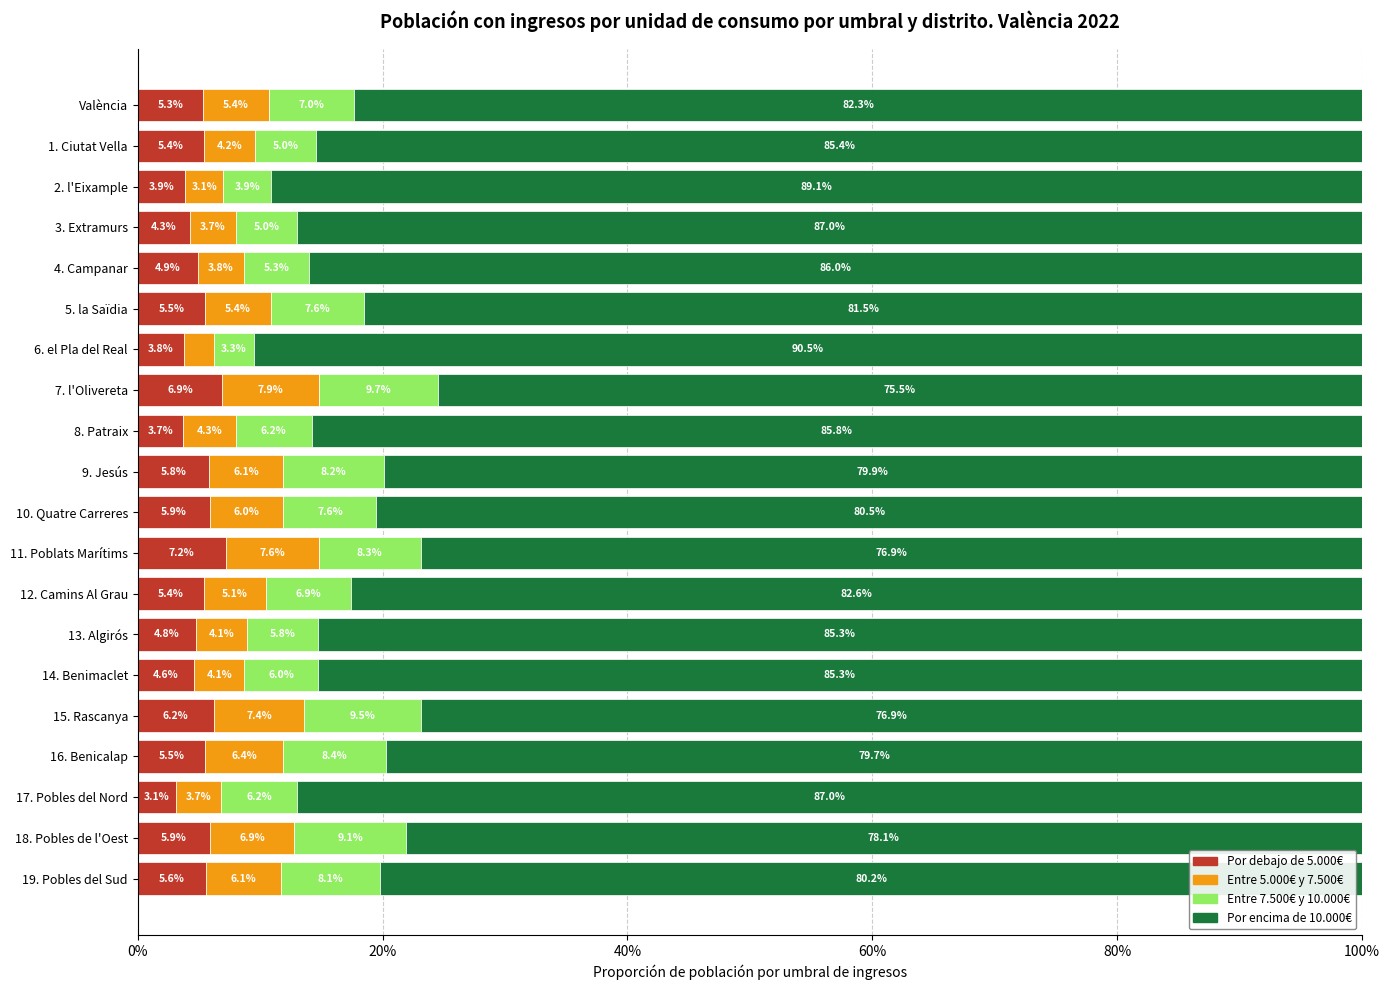

How many Entre 5.000€ y 7.500€ values are between 0 and 1?

20